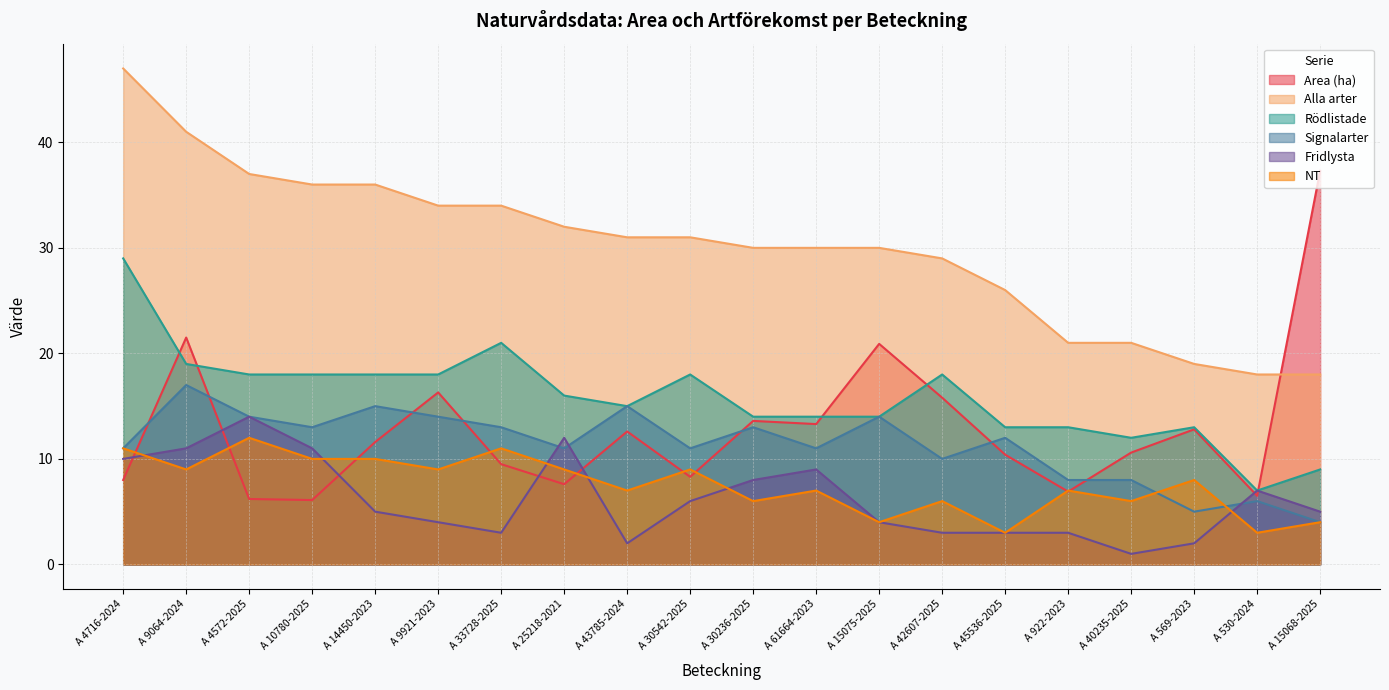

How many data points does each series have?

20